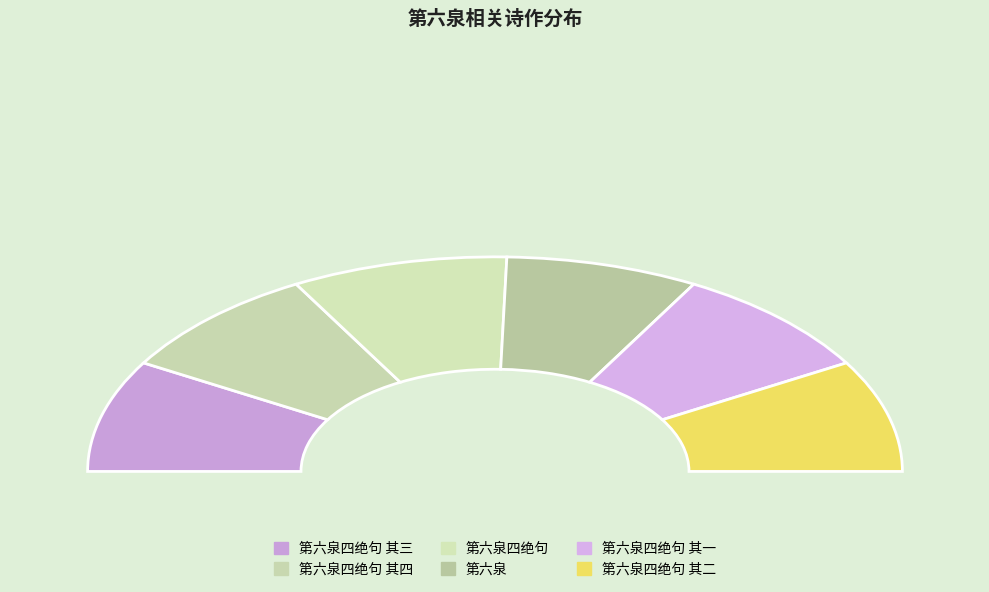

Is it true that 第六泉四绝句 其四 is 17% of the pie?

True